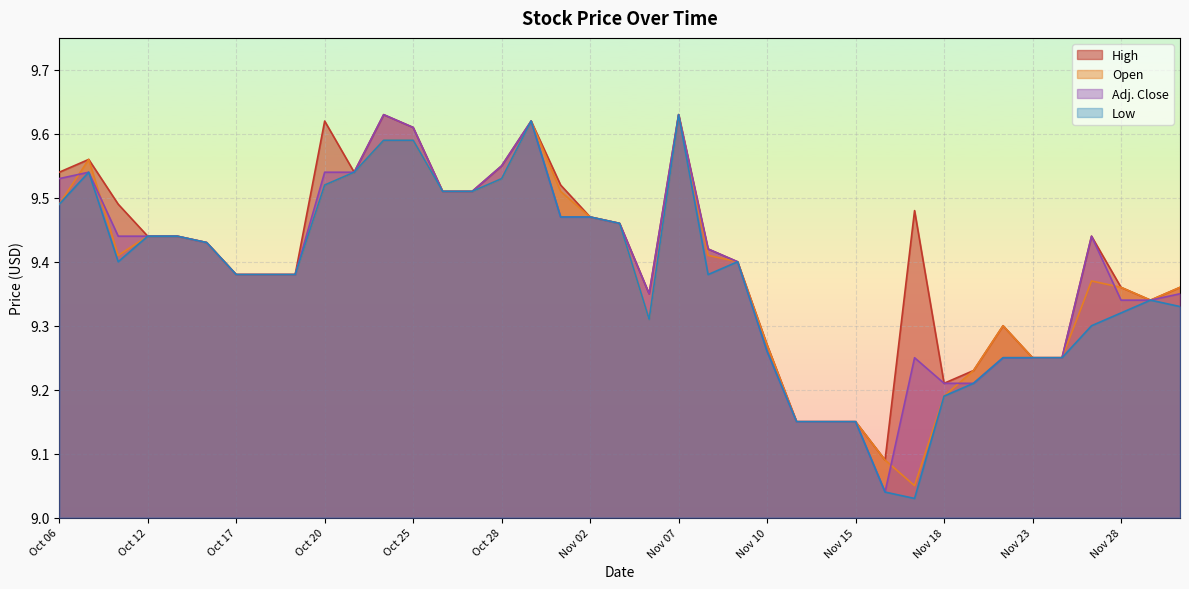

Reading right to left, what are all the values shown in this chart?

High: 9.4	9.3	9.4	9.4	9.2	9.2	9.3	9.2	9.2	9.5	9.1	9.2	9.2	9.2	9.3	9.4	9.4	9.6	9.3	9.5	9.5	9.5	9.6	9.6	9.5	9.5	9.6	9.6	9.5	9.6	9.4	9.4	9.4	9.4	9.4	9.4	9.5	9.6	9.5
Open: 9.4	9.3	9.4	9.4	9.2	9.2	9.3	9.2	9.2	9.1	9.1	9.2	9.2	9.2	9.3	9.4	9.4	9.6	9.3	9.5	9.5	9.5	9.6	9.5	9.5	9.5	9.6	9.6	9.5	9.5	9.4	9.4	9.4	9.4	9.4	9.4	9.4	9.6	9.5
Adj. Close: 9.3	9.3	9.3	9.4	9.2	9.2	9.2	9.2	9.2	9.2	9.0	9.2	9.2	9.2	9.3	9.4	9.4	9.6	9.3	9.5	9.5	9.5	9.6	9.6	9.5	9.5	9.6	9.6	9.5	9.5	9.4	9.4	9.4	9.4	9.4	9.4	9.4	9.5	9.5
Low: 9.3	9.3	9.3	9.3	9.2	9.2	9.2	9.2	9.2	9.0	9.0	9.2	9.2	9.2	9.3	9.4	9.4	9.6	9.3	9.5	9.5	9.5	9.6	9.5	9.5	9.5	9.6	9.6	9.5	9.5	9.4	9.4	9.4	9.4	9.4	9.4	9.4	9.5	9.5